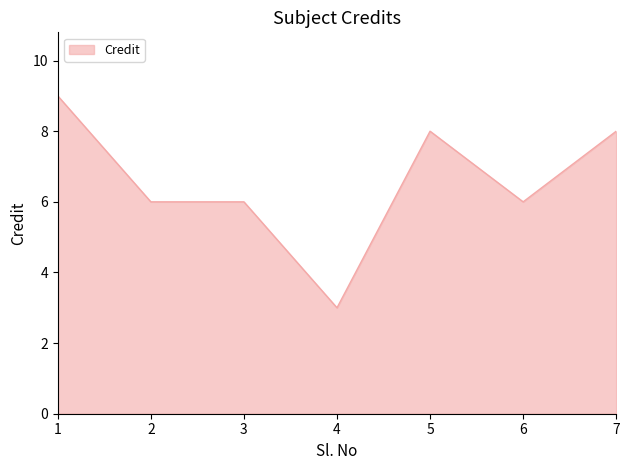

What is the maximum value shown in the chart?

9